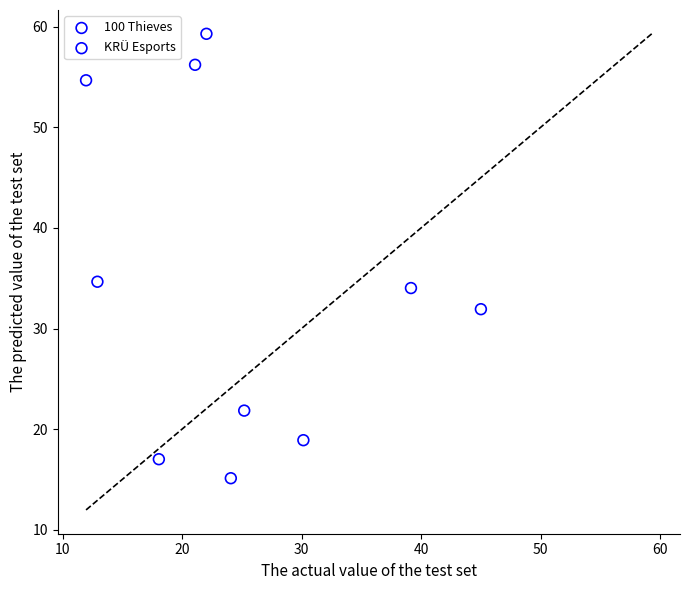

Which series has the largest Y range (max minus min)?

100 Thieves